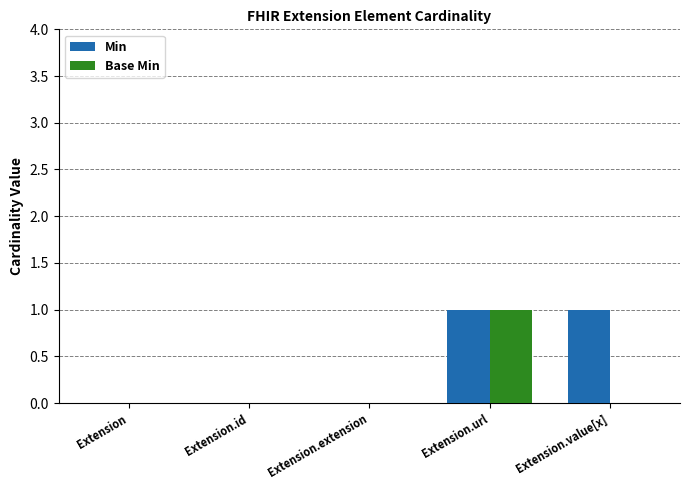

True or false: Base Min has a value of 0 at Extension.url.

False